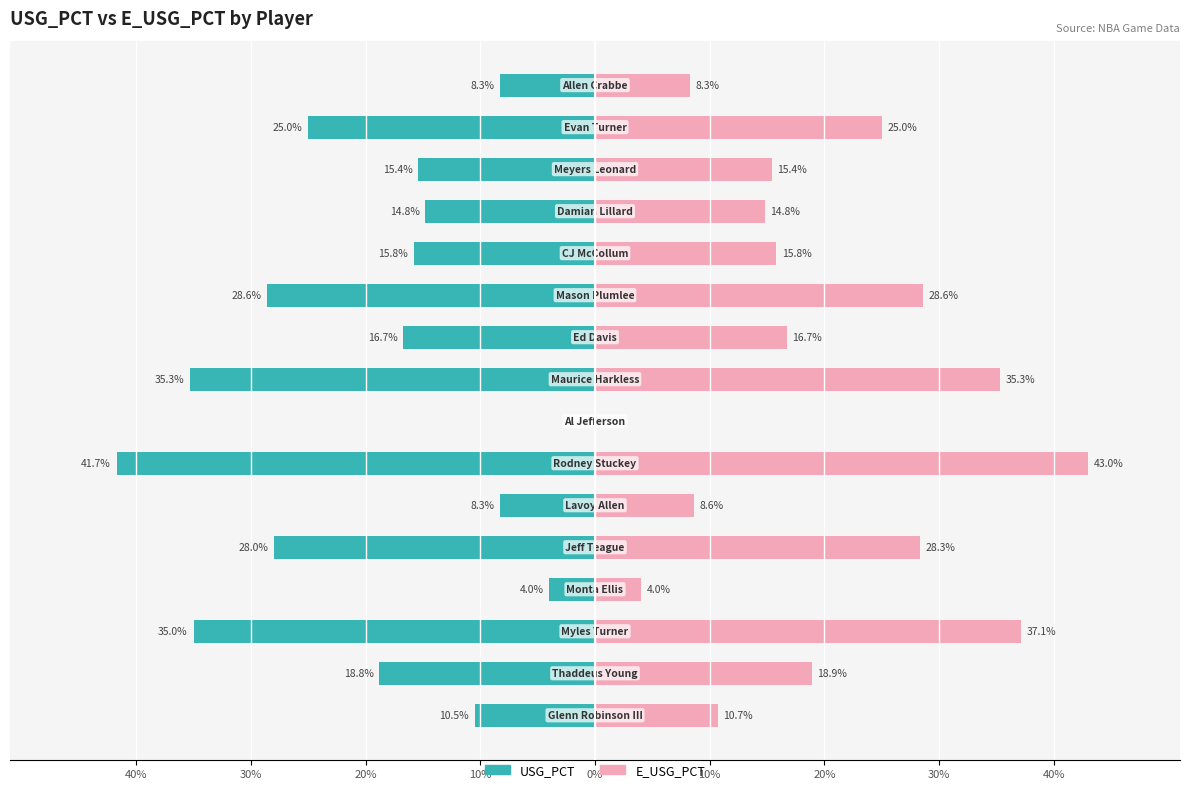

At how many categories does at least one series exceed 0?

15